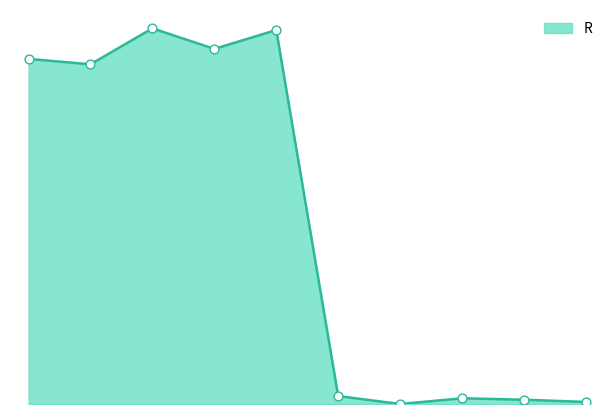

Does the chart have visible grid lines?

No